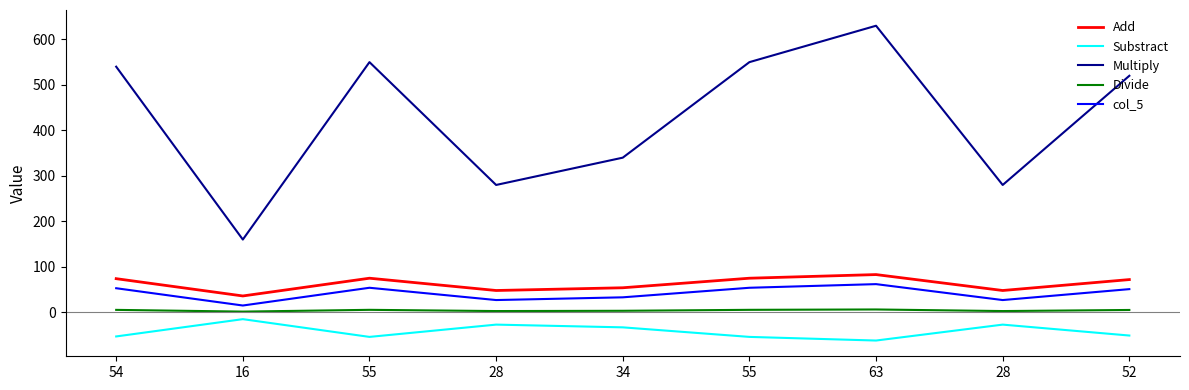

What are all the series names shown in the legend?

Add, Substract, Multiply, Divide, col_5